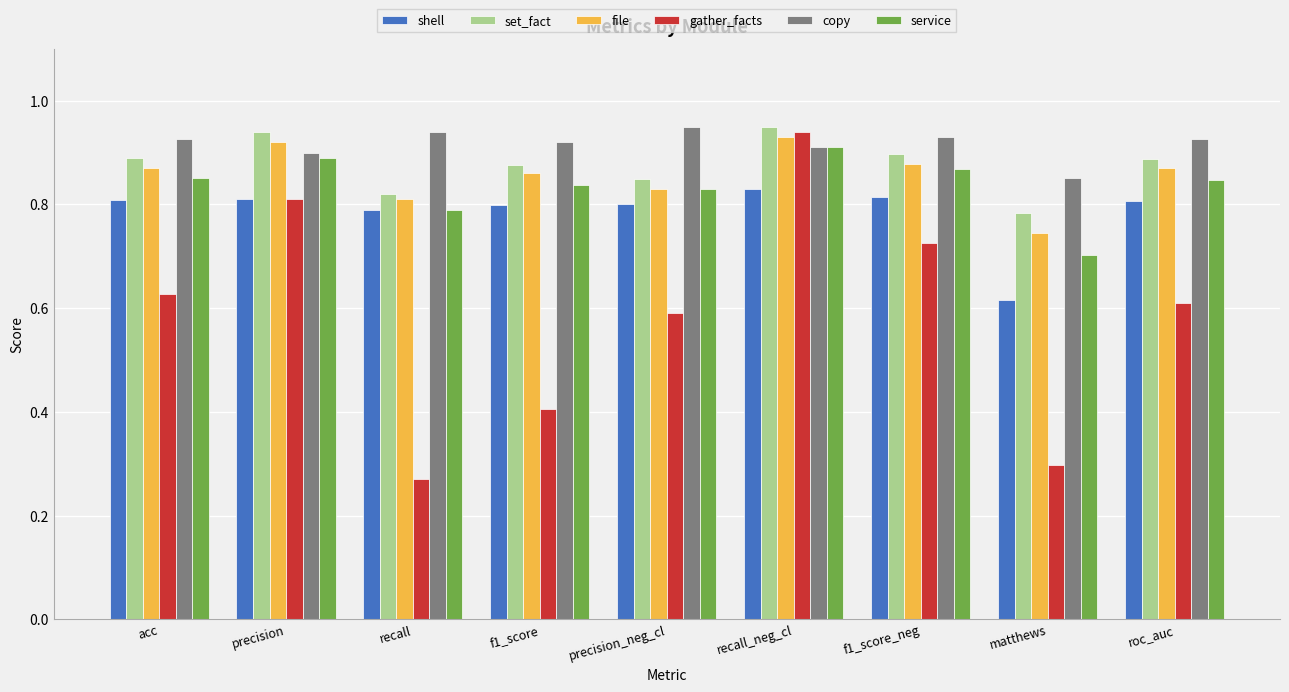

Is the value of service at precision_neg_cl greater than the value of shell at precision_neg_cl?

Yes